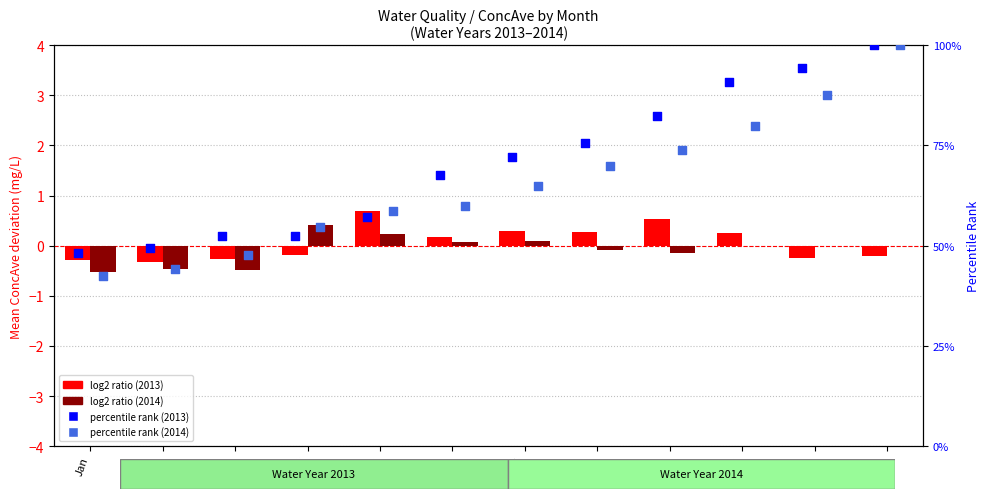

At which category is the sum across all series the highest?

Dec